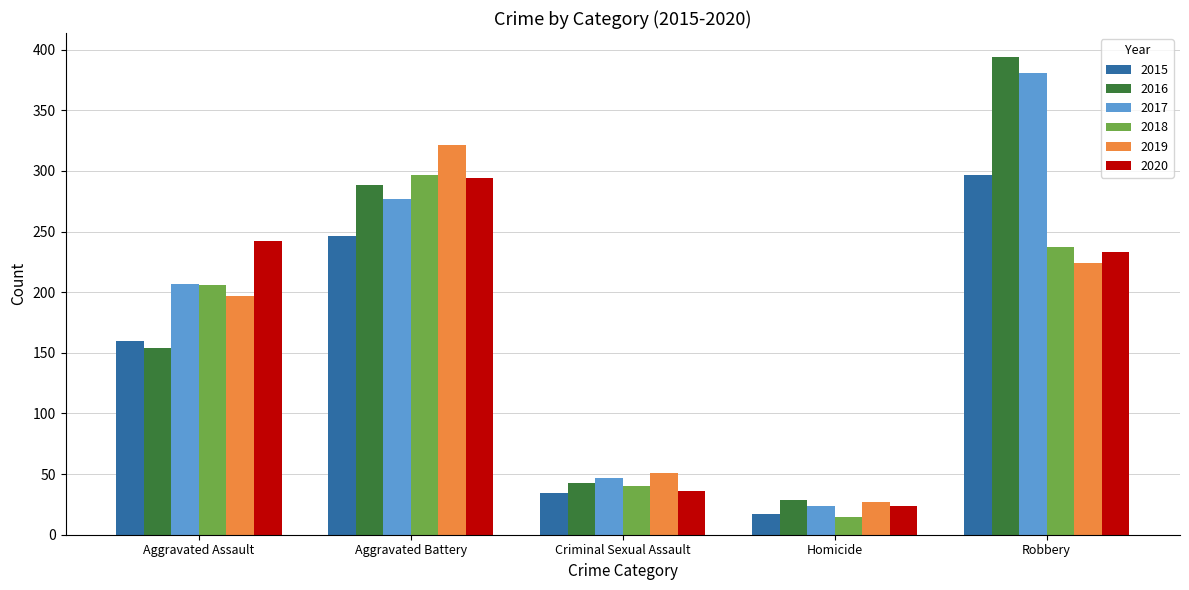

What is the average value of the 2016 series?

182